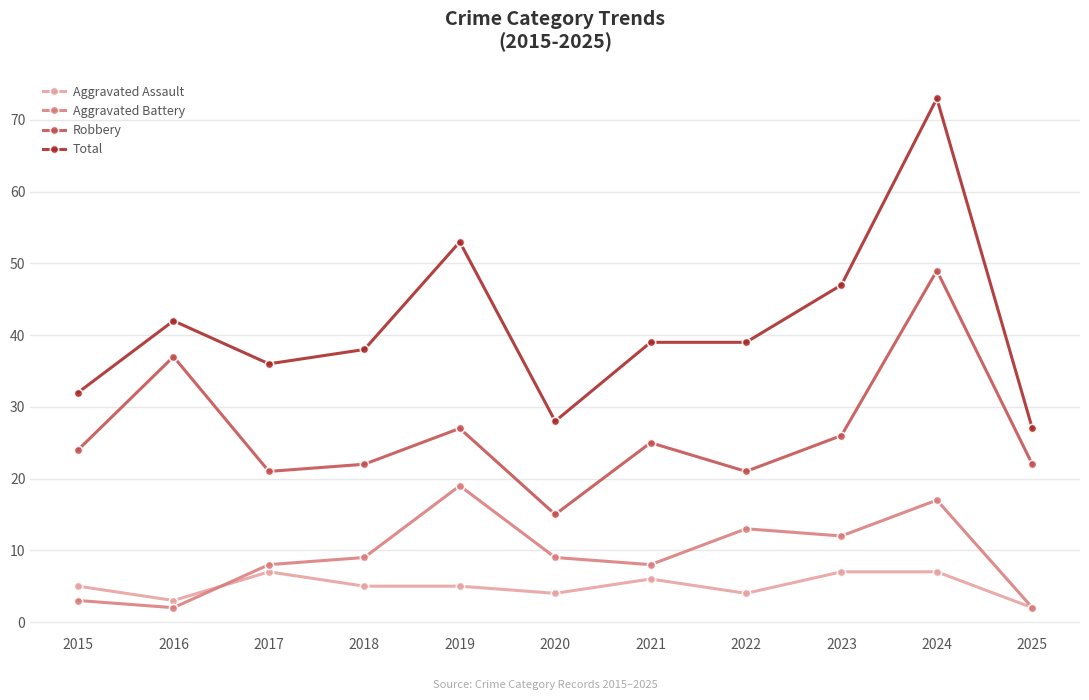

Is the value of Aggravated Battery at 2022 greater than the value of Total at 2016?

No